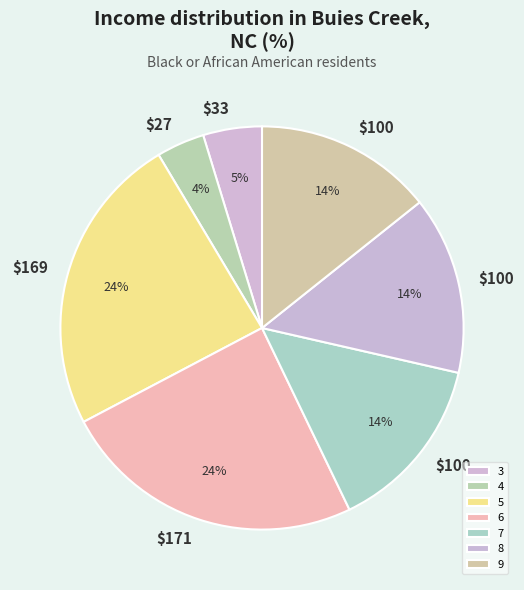

To the nearest percent, what portion does 3 represent?

5%